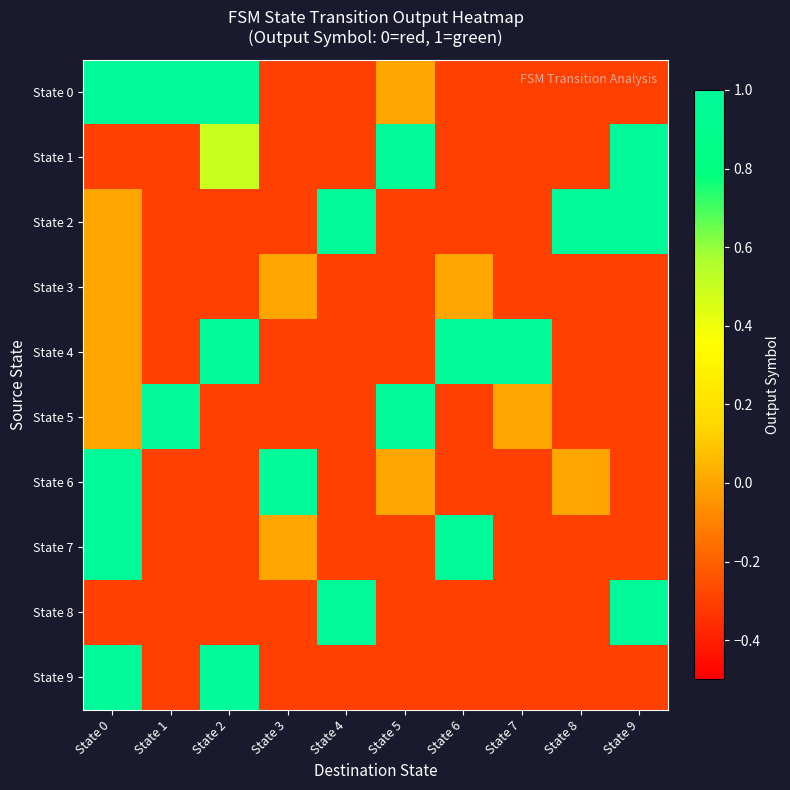

Reading right to left, extract all data points from this chart.

State 0: State 9=-0.3	State 8=-0.3	State 7=-0.3	State 6=-0.3	State 5=0.0	State 4=-0.3	State 3=-0.3	State 2=1.0	State 1=1.0	State 0=1.0
State 1: State 9=1.0	State 8=-0.3	State 7=-0.3	State 6=-0.3	State 5=1.0	State 4=-0.3	State 3=-0.3	State 2=0.5	State 1=-0.3	State 0=-0.3
State 2: State 9=1.0	State 8=1.0	State 7=-0.3	State 6=-0.3	State 5=-0.3	State 4=1.0	State 3=-0.3	State 2=-0.3	State 1=-0.3	State 0=0.0
State 3: State 9=-0.3	State 8=-0.3	State 7=-0.3	State 6=0.0	State 5=-0.3	State 4=-0.3	State 3=0.0	State 2=-0.3	State 1=-0.3	State 0=0.0
State 4: State 9=-0.3	State 8=-0.3	State 7=1.0	State 6=1.0	State 5=-0.3	State 4=-0.3	State 3=-0.3	State 2=1.0	State 1=-0.3	State 0=0.0
State 5: State 9=-0.3	State 8=-0.3	State 7=0.0	State 6=-0.3	State 5=1.0	State 4=-0.3	State 3=-0.3	State 2=-0.3	State 1=1.0	State 0=0.0
State 6: State 9=-0.3	State 8=0.0	State 7=-0.3	State 6=-0.3	State 5=0.0	State 4=-0.3	State 3=1.0	State 2=-0.3	State 1=-0.3	State 0=1.0
State 7: State 9=-0.3	State 8=-0.3	State 7=-0.3	State 6=1.0	State 5=-0.3	State 4=-0.3	State 3=0.0	State 2=-0.3	State 1=-0.3	State 0=1.0
State 8: State 9=1.0	State 8=-0.3	State 7=-0.3	State 6=-0.3	State 5=-0.3	State 4=1.0	State 3=-0.3	State 2=-0.3	State 1=-0.3	State 0=-0.3
State 9: State 9=-0.3	State 8=-0.3	State 7=-0.3	State 6=-0.3	State 5=-0.3	State 4=-0.3	State 3=-0.3	State 2=1.0	State 1=-0.3	State 0=1.0